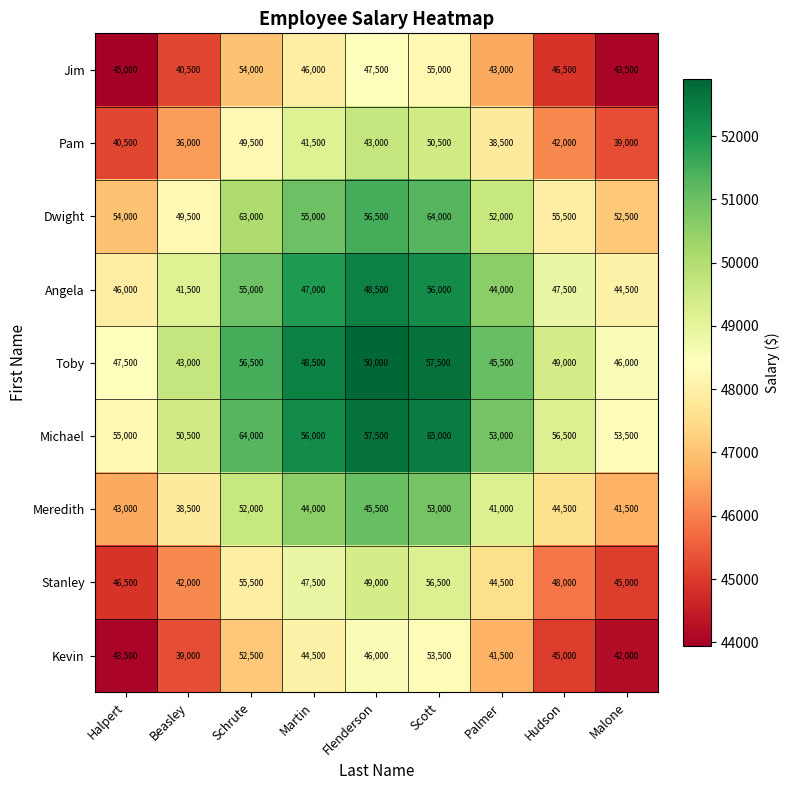

True or false: Pam has a value of 19706 at Beasley.

False